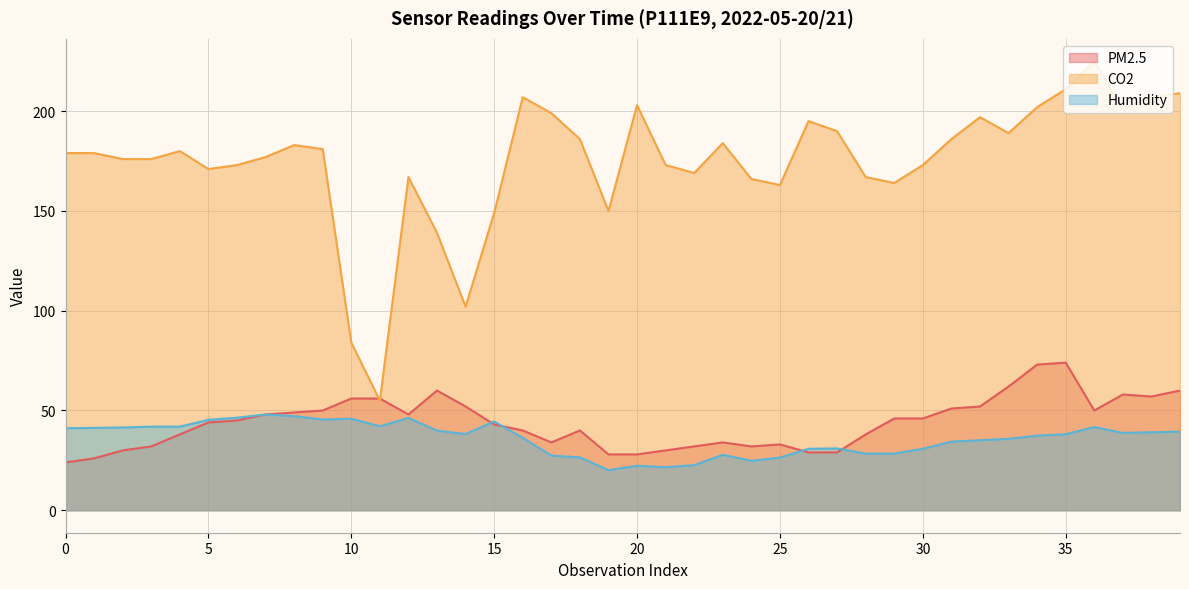

True or false: CO2 and Humidity cross at least once.

False